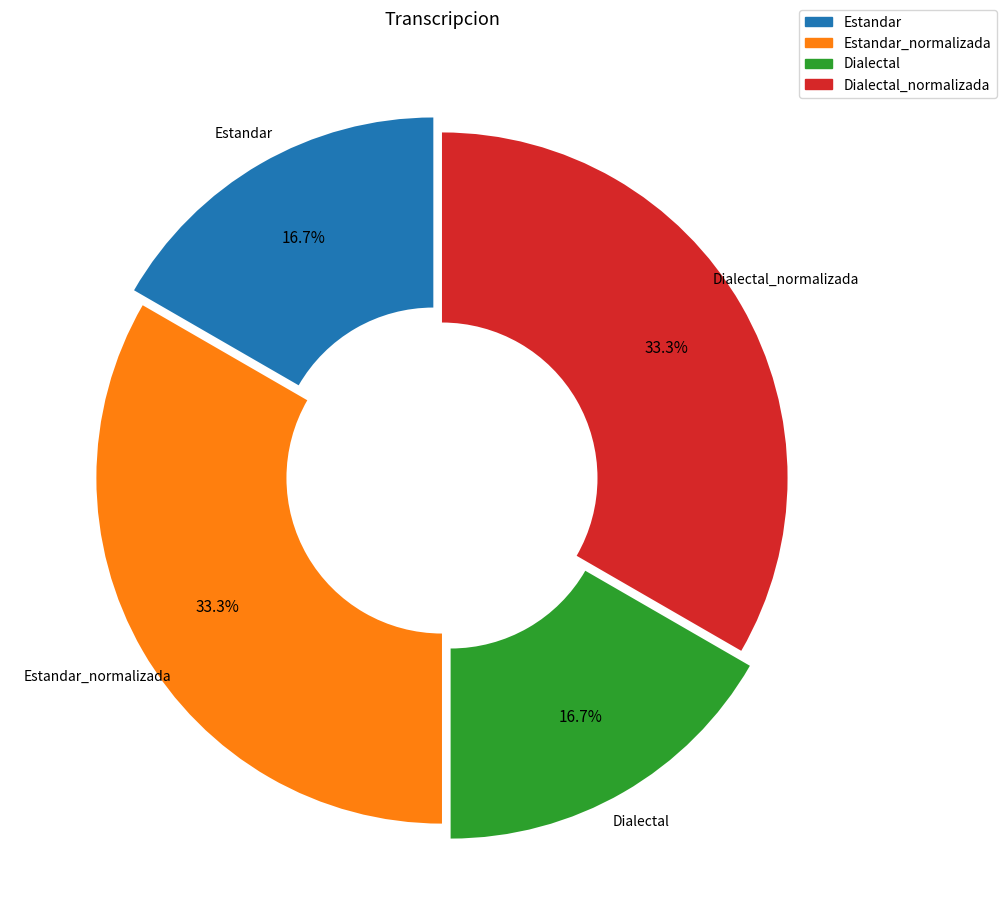

Does any single category account for the majority?

No